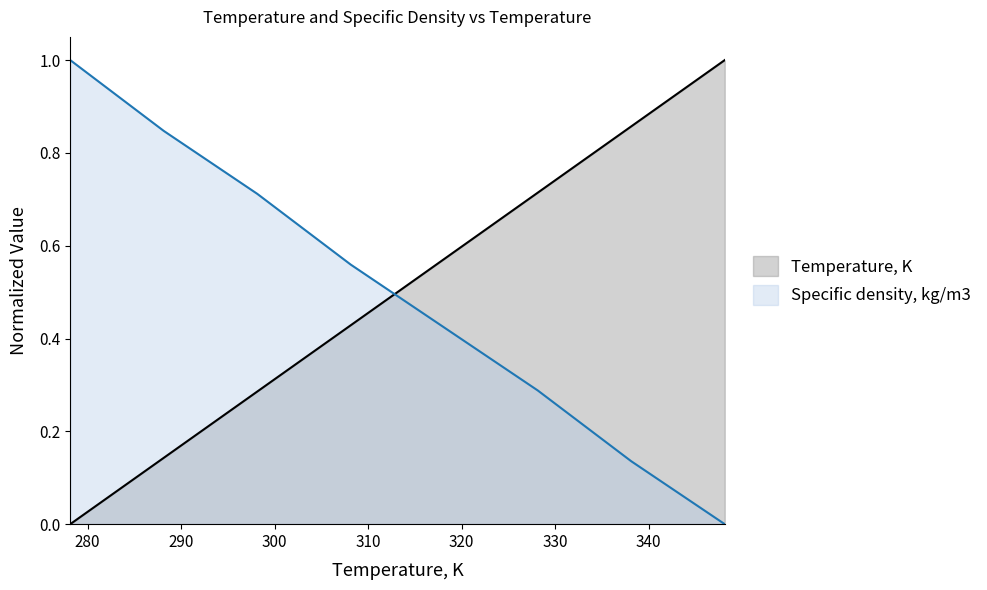

Between which two adjacent categories do Specific density, kg/m3 and Temperature, K first intersect?

308.15 and 318.15